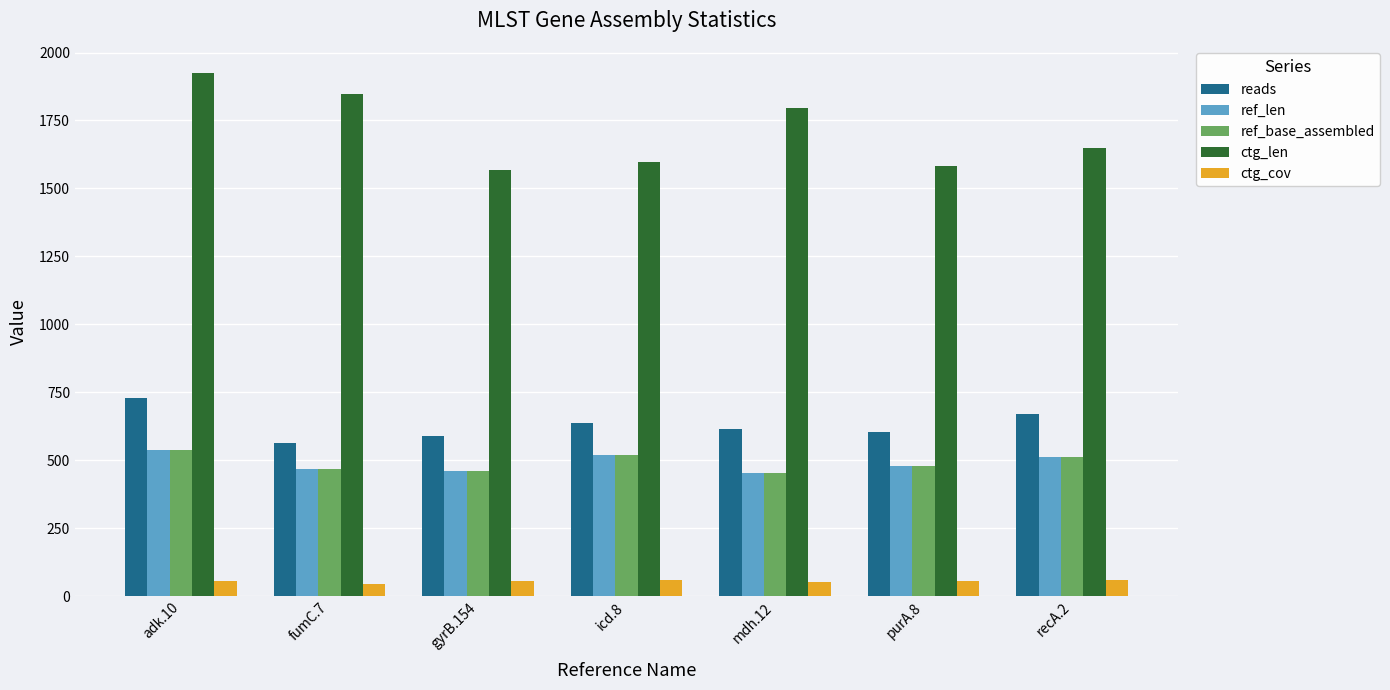

The ctg_cov series shows 55.9 at gyrB.154. True or false?

True